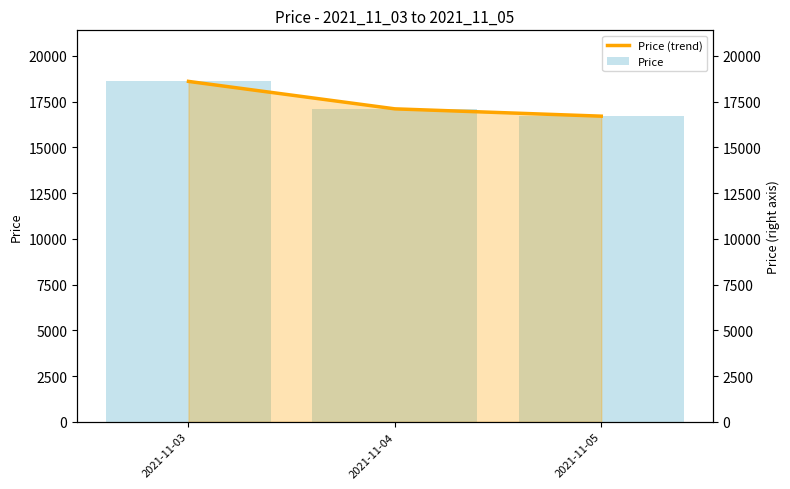

Between 2021-11-04 and 2021-11-03, which is larger?

2021-11-03